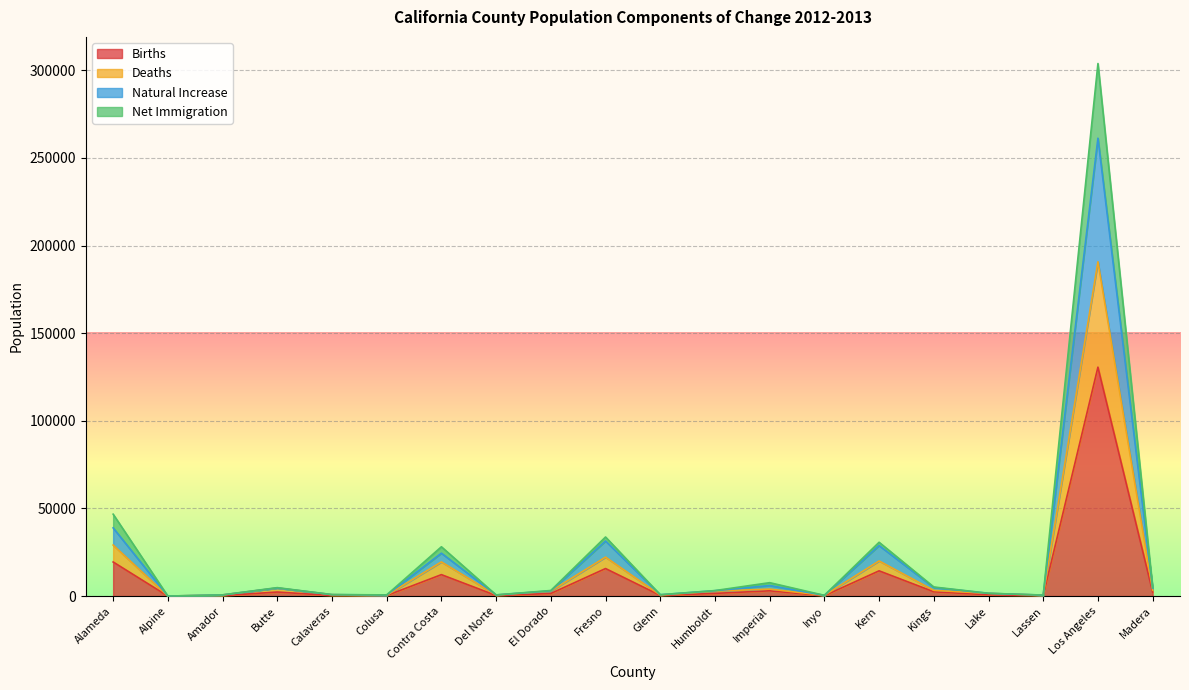

What is the total value across all series at Kern?

30721